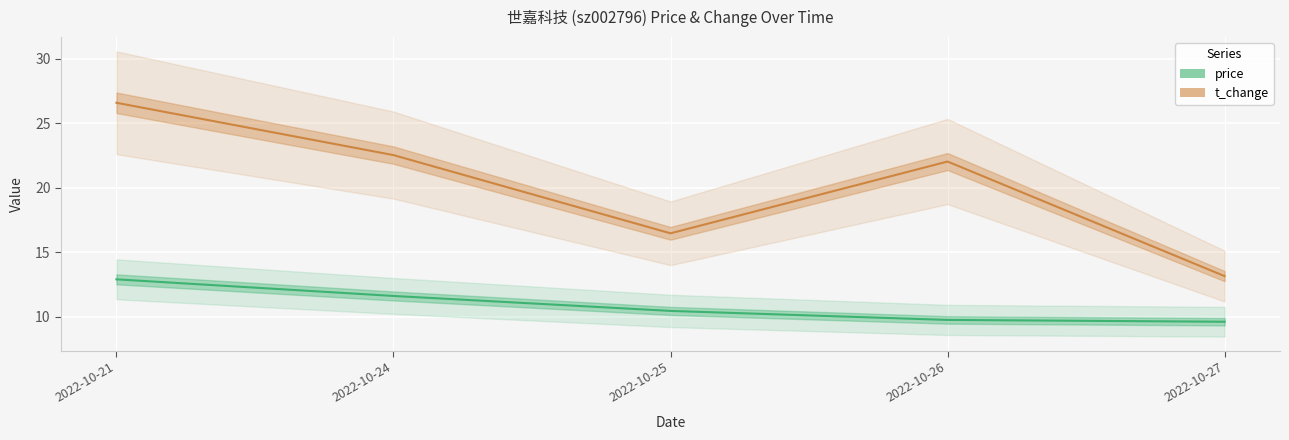

Read the t_change value at 2022-10-21.

26.6